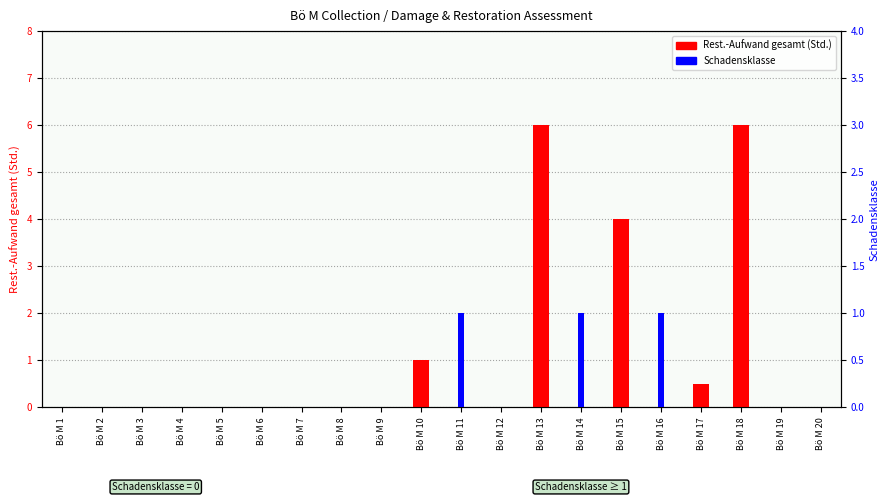

Count the number of data series in this chart.

2